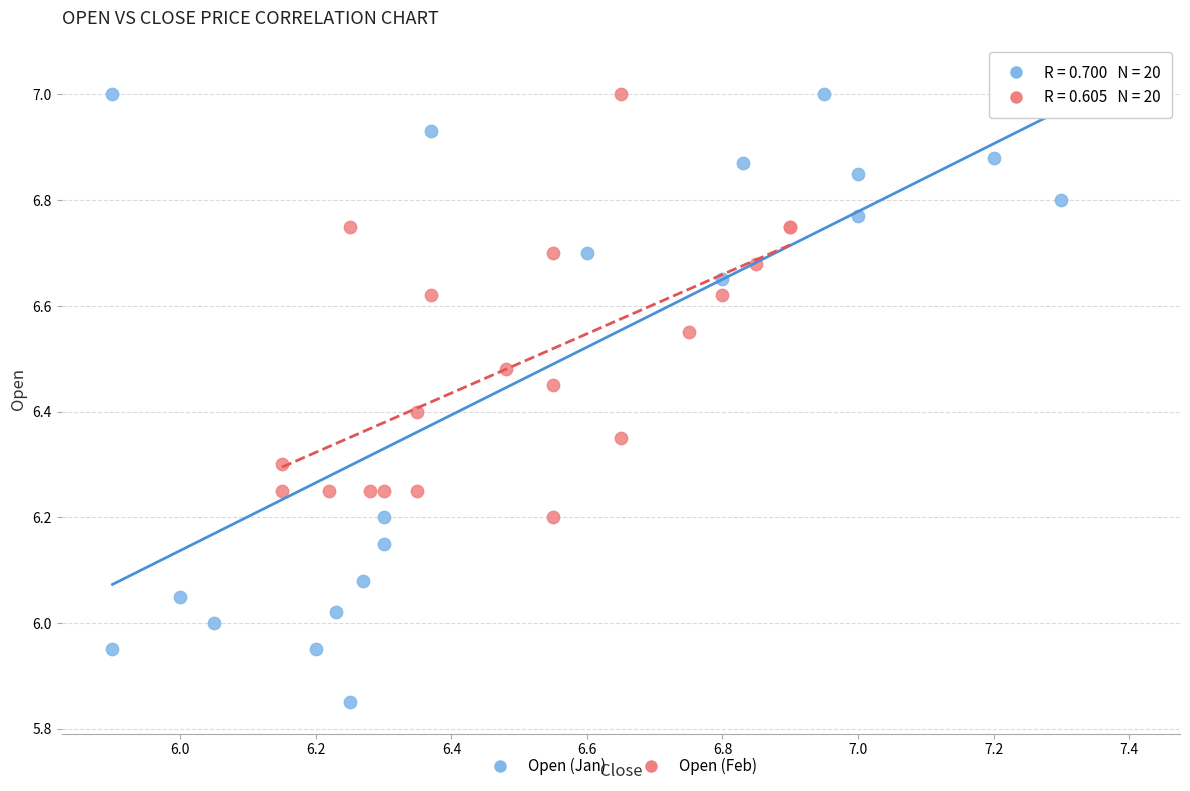

What are all the series names shown in the legend?

Open (Jan), Open (Feb)